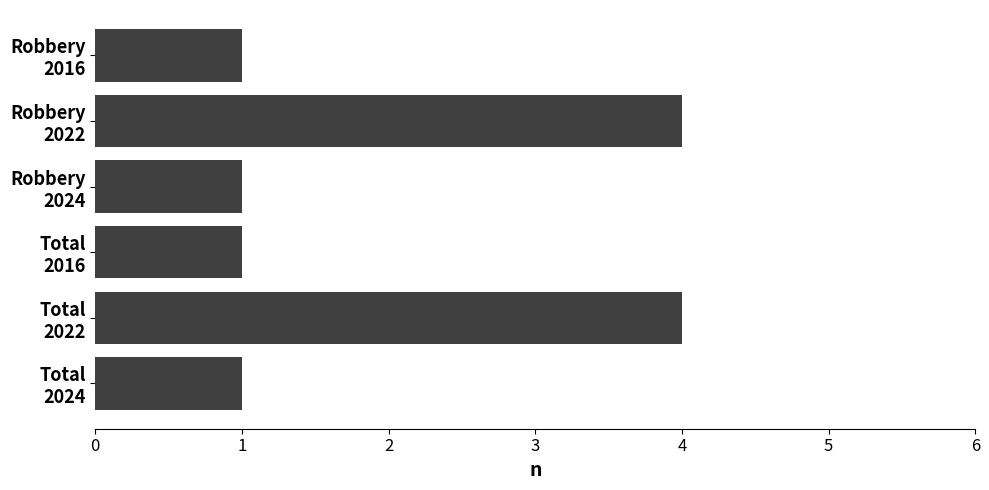

Does the chart contain stacked bars?

No